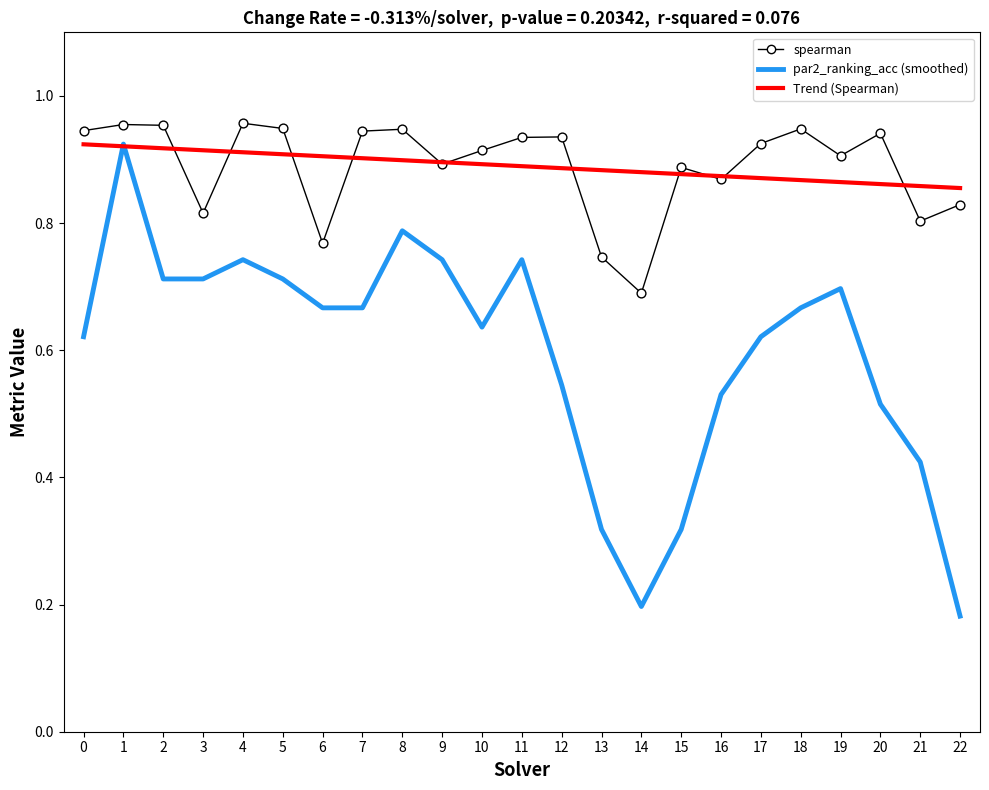

Which series contains the highest Y value?

spearman